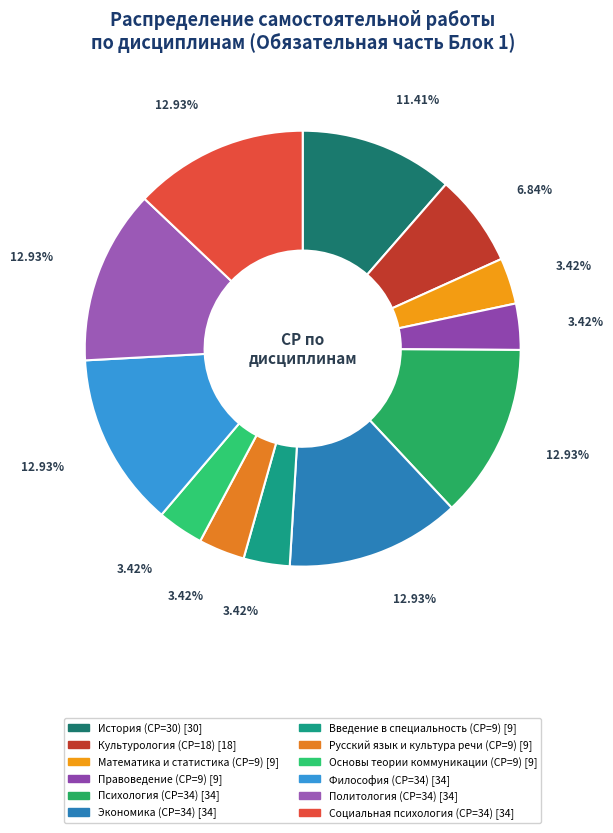

Count the number of slices in the pie.

12